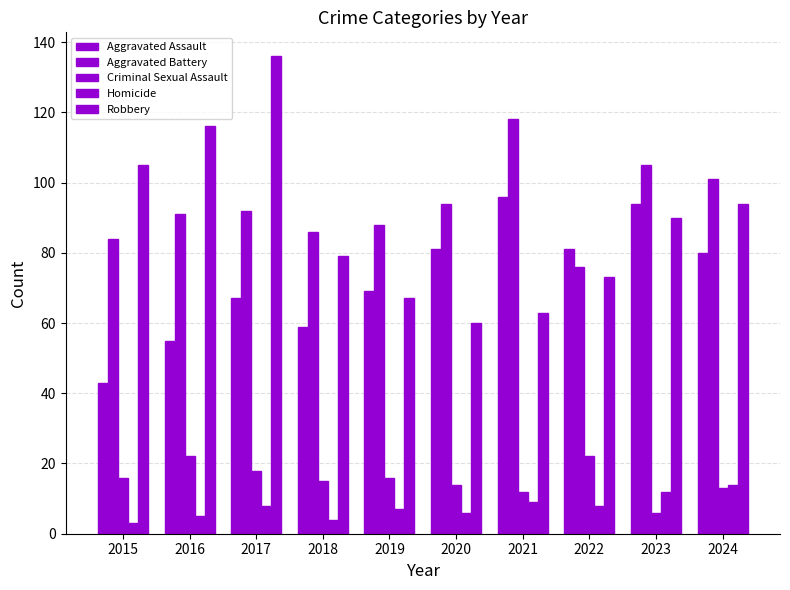

True or false: Aggravated Battery has a value of 84 at 2015.

True